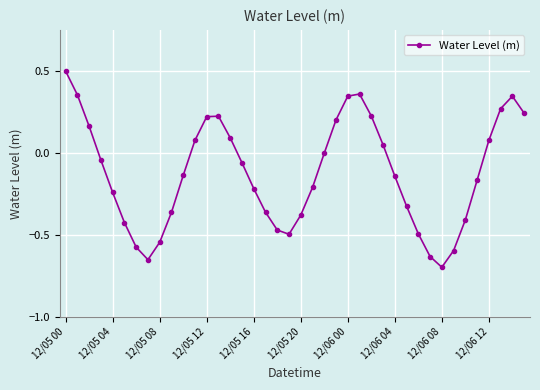

What is the sum of all values?

-4.9